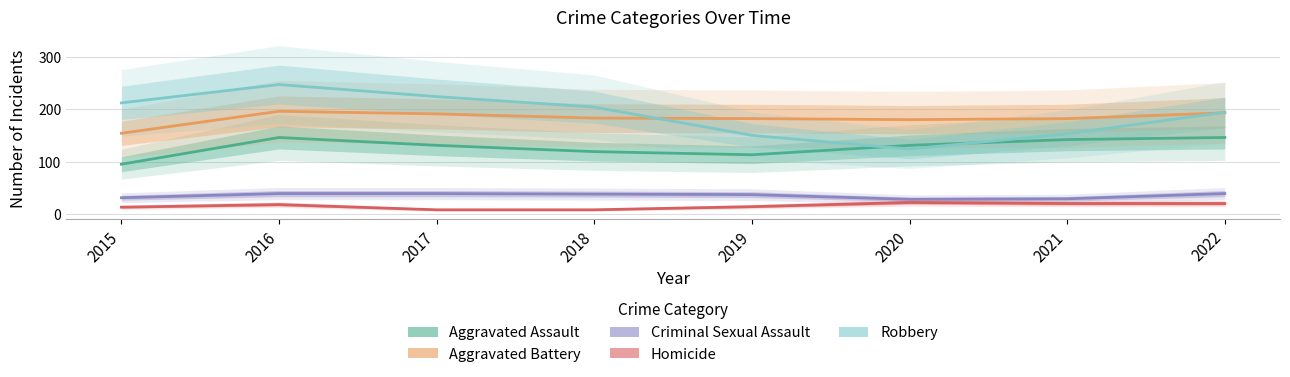

The value of Criminal Sexual Assault at 2017 is 18. True or false?

False